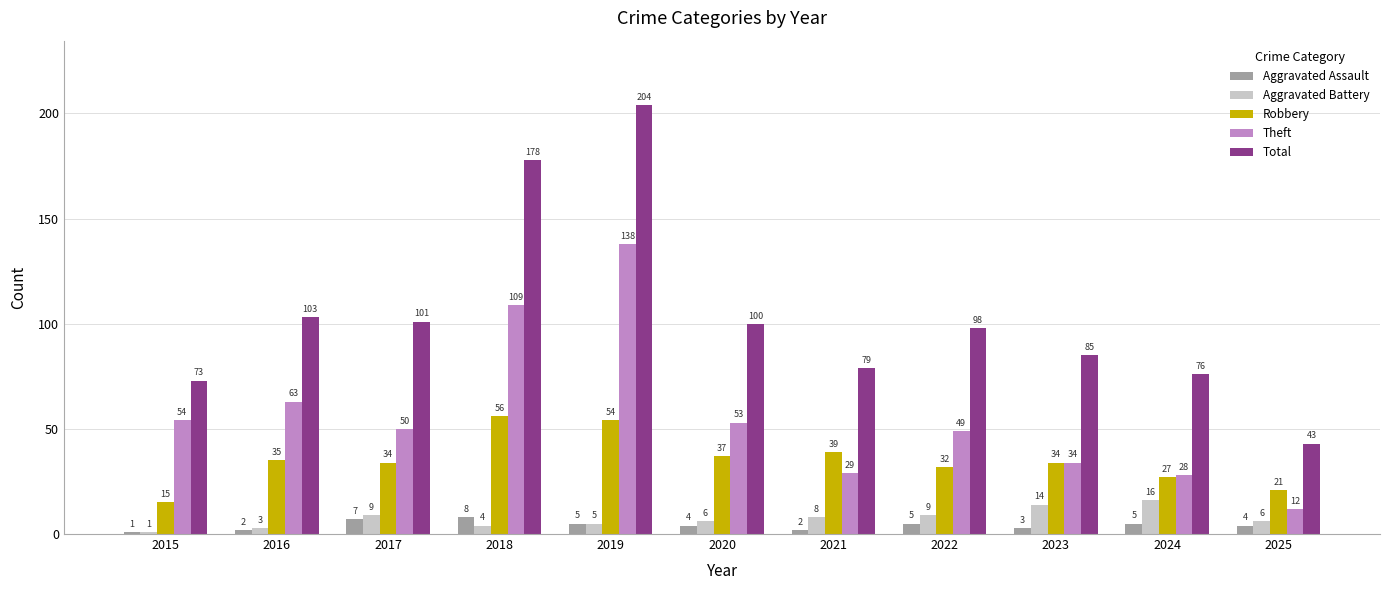

What is the difference between the highest and lowest values at 2017?

94